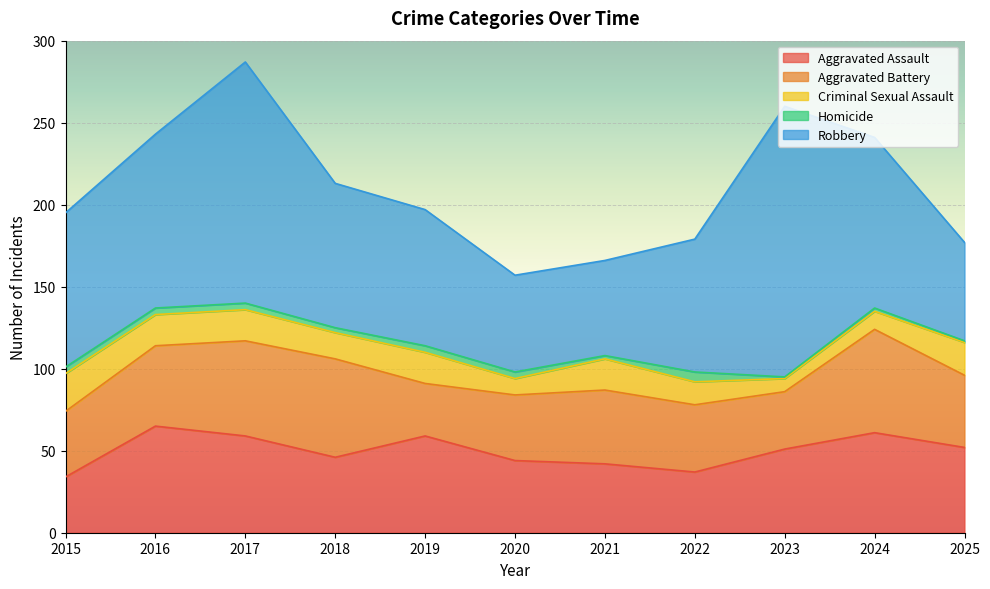

How many interior local valleys does the Aggravated Battery series have?

2